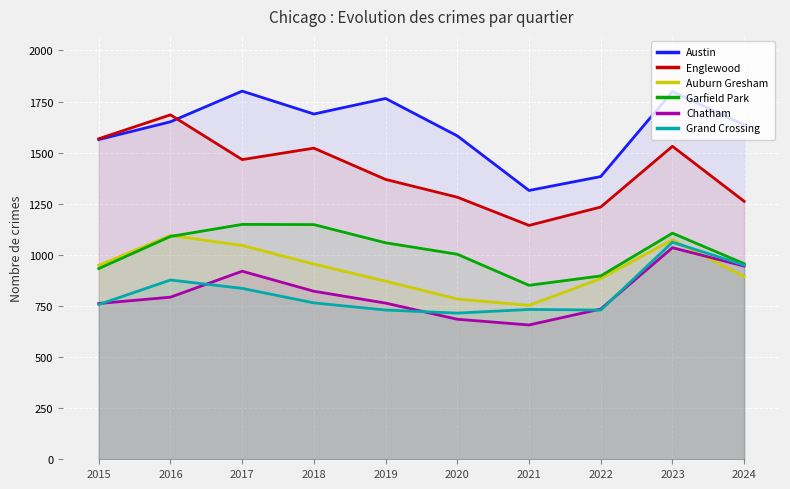

What are all the series names shown in the legend?

Austin, Englewood, Auburn Gresham, Garfield Park, Chatham, Grand Crossing